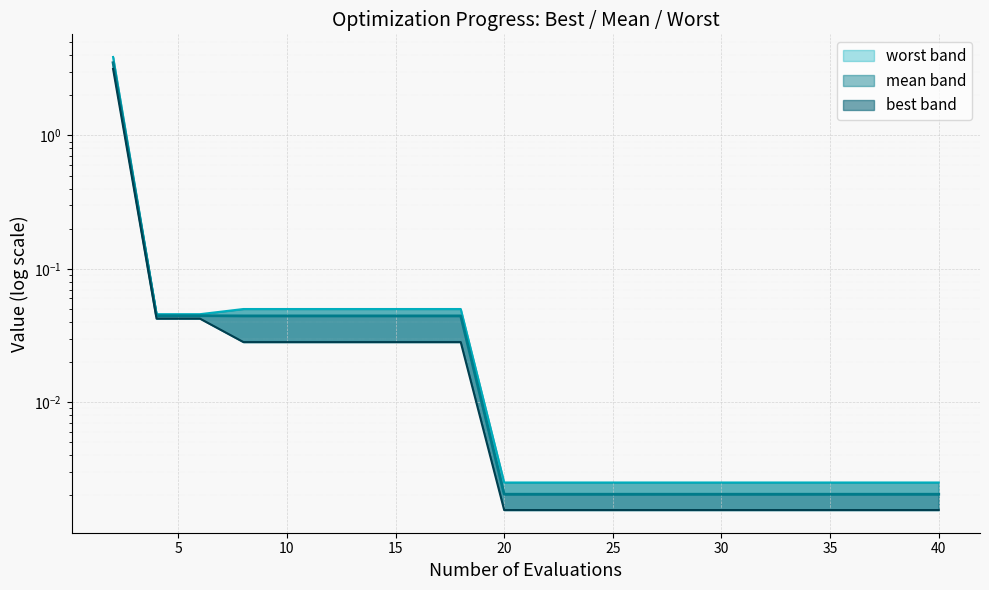

What is the difference between the maximum and second lowest values in the best series?

3.2